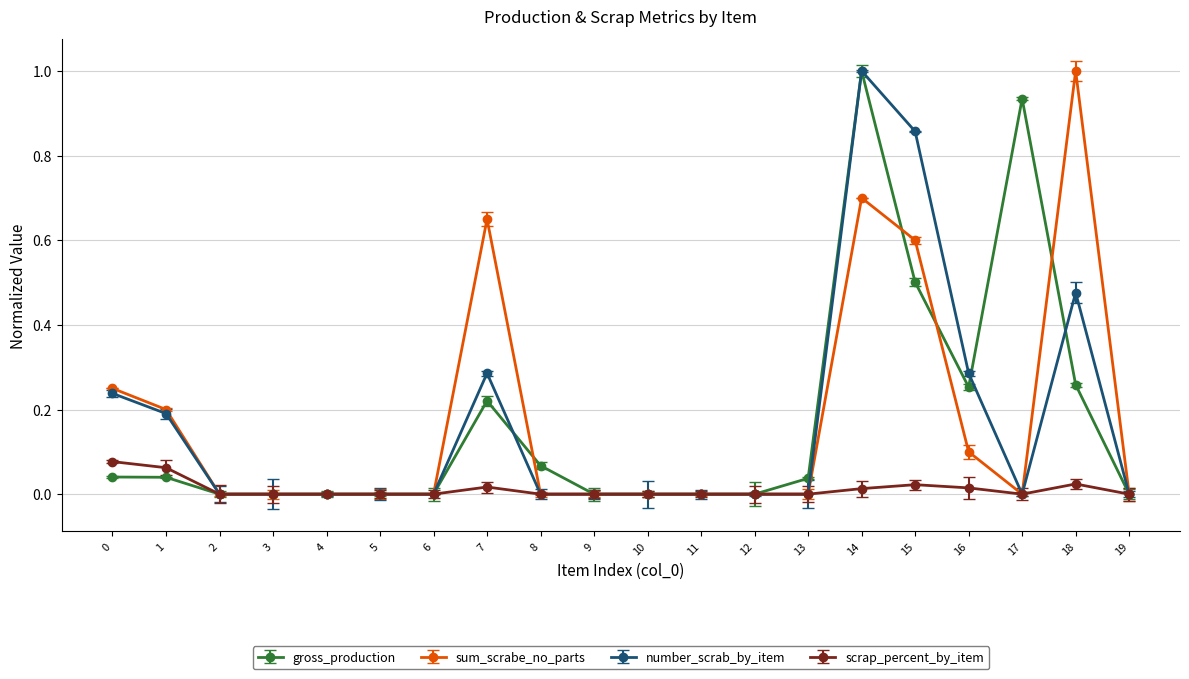

Reading left to right, extract all data points from this chart.

gross_production: 0=0.0	1=0.0	2=0.0	3=0.0	4=0.0	5=0.0	6=0.0	7=0.2	8=0.1	9=0.0	10=0.0	11=0.0	12=0.0	13=0.0	14=1.0	15=0.5	16=0.3	17=0.9	18=0.3	19=0.0
sum_scrabe_no_parts: 0=0.2	1=0.2	2=0.0	3=0.0	4=0.0	5=0.0	6=0.0	7=0.7	8=0.0	9=0.0	10=0.0	11=0.0	12=0.0	13=0.0	14=0.7	15=0.6	16=0.1	17=0.0	18=1.0	19=0.0
number_scrab_by_item: 0=0.2	1=0.2	2=0.0	3=0.0	4=0.0	5=0.0	6=0.0	7=0.3	8=0.0	9=0.0	10=0.0	11=0.0	12=0.0	13=0.0	14=1.0	15=0.9	16=0.3	17=0.0	18=0.5	19=0.0
scrap_percent_by_item: 0=0.1	1=0.1	2=0.0	3=0.0	4=0.0	5=0.0	6=0.0	7=0.0	8=0.0	9=0.0	10=0.0	11=0.0	12=0.0	13=0.0	14=0.0	15=0.0	16=0.0	17=0.0	18=0.0	19=0.0